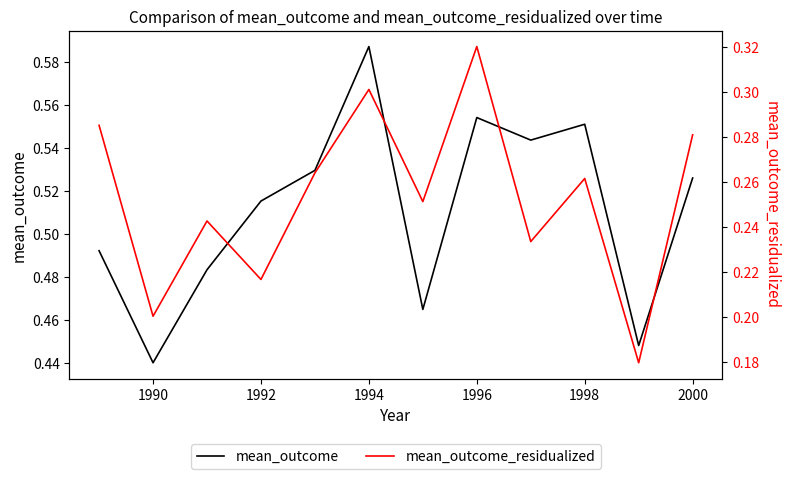

Does the chart have visible grid lines?

No